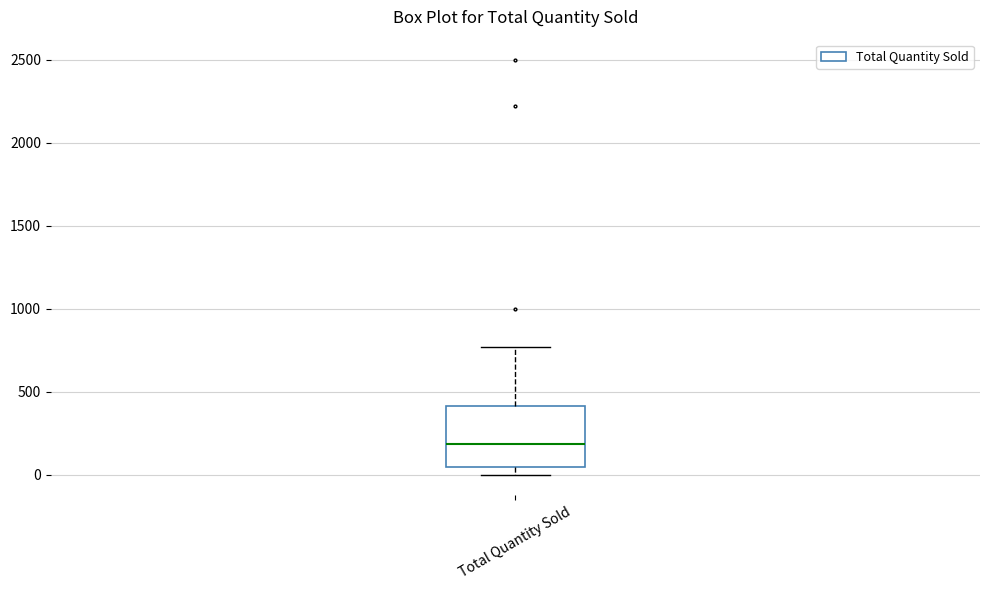

Where does the median line of the box for Total Quantity Sold sit on the y-axis? The values are not printed on the chart, so give them approximately, as read against the axis.

200